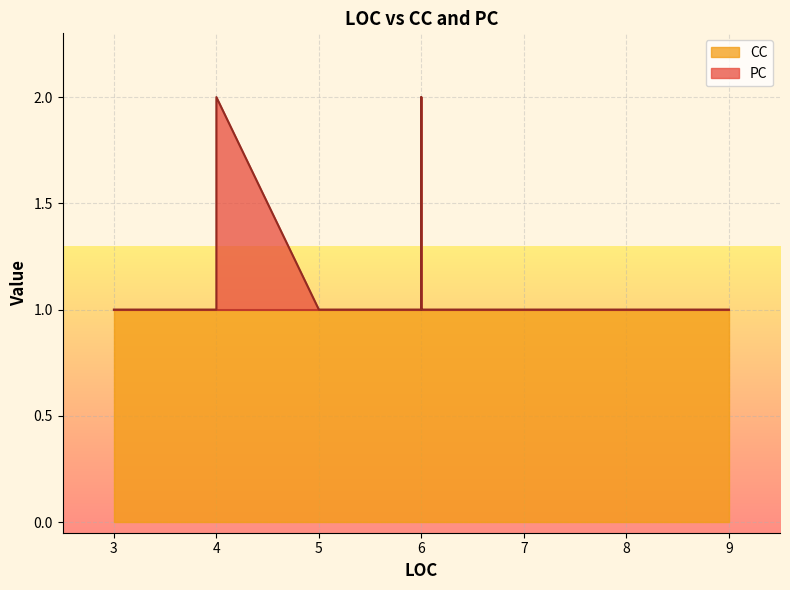

What is the smallest value displayed?

1